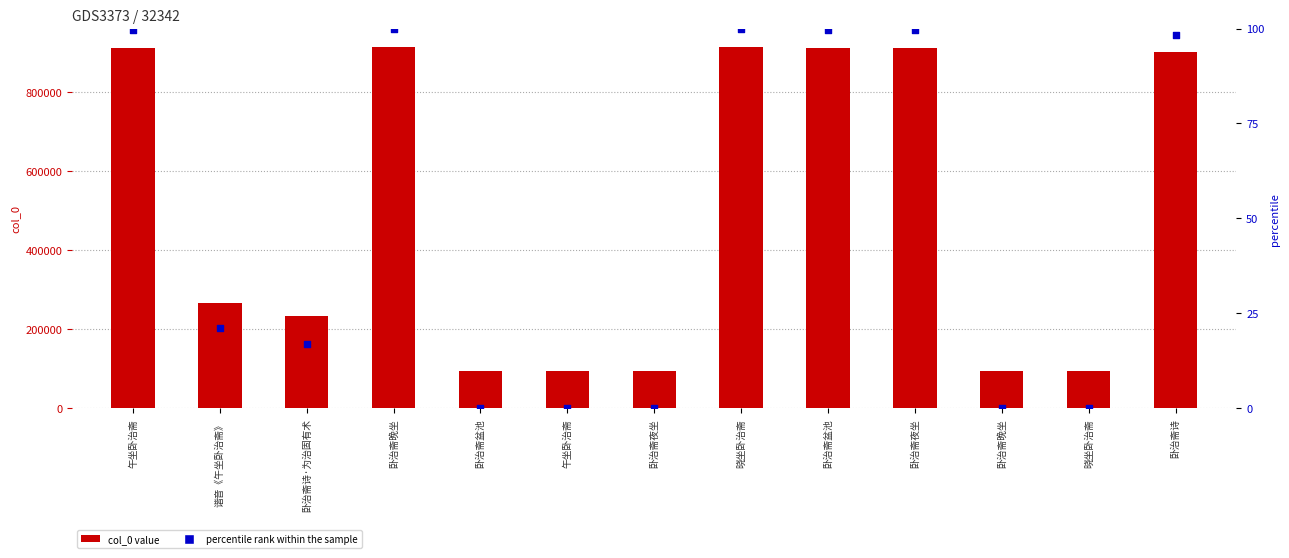

What are all the series names shown in the legend?

col_0, percentile rank within the sample